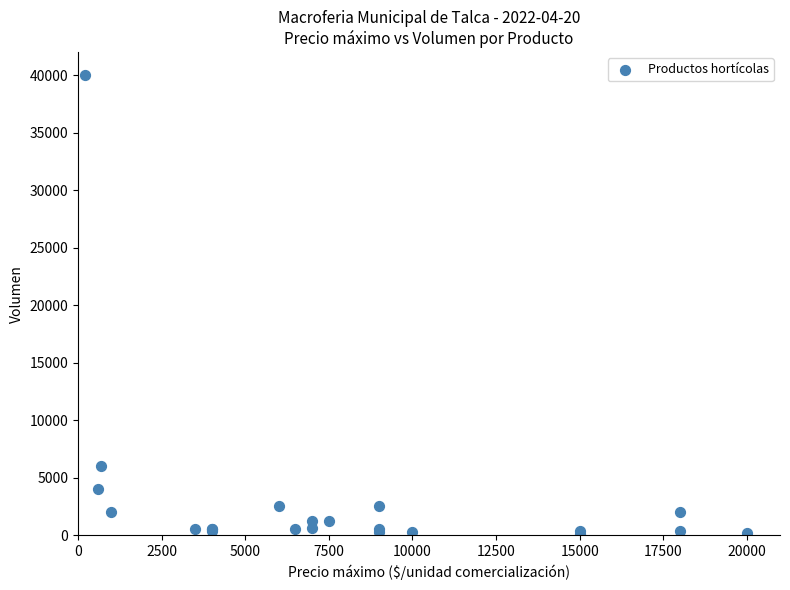

What Y value in the scatter plot is closest to 20050?

6000